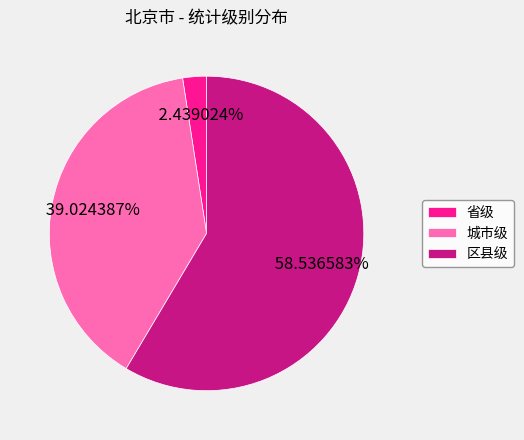

Combined, what portion of the pie is 城市级 and 区县级?

97.6%